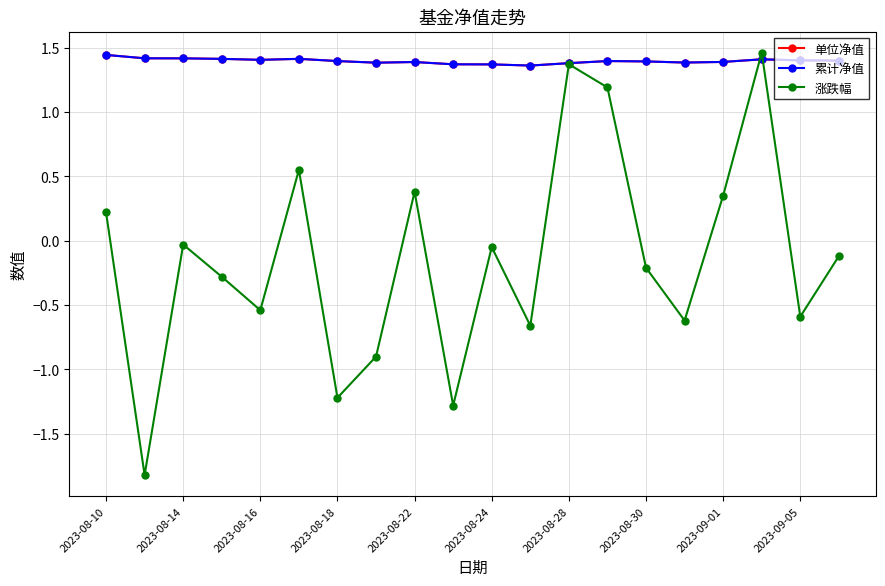

Does the chart have visible grid lines?

Yes